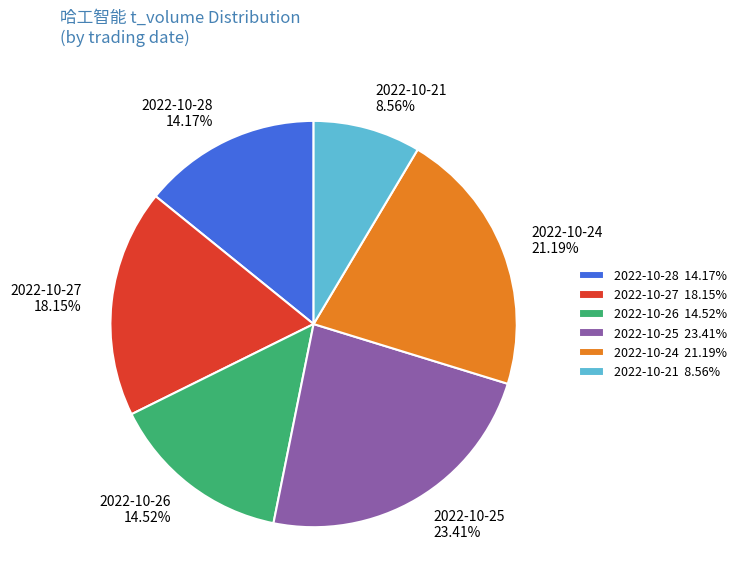

Between 2022-10-24 and 2022-10-25, which is larger?

2022-10-25